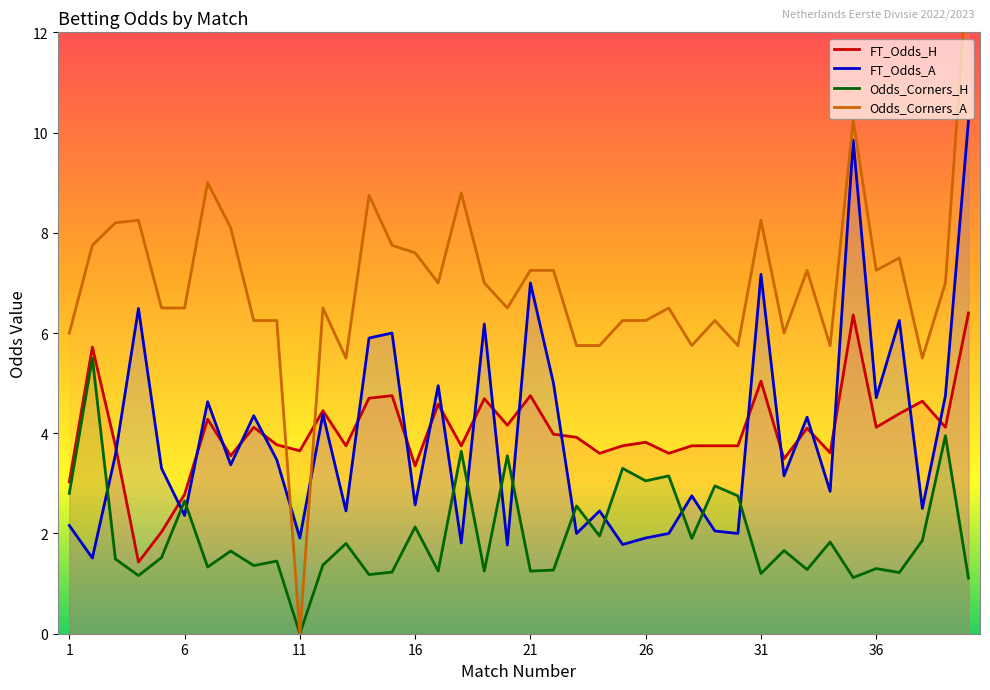

Is the value of Odds_Corners_A at 1 greater than the value of Odds_Corners_H at 38?

Yes